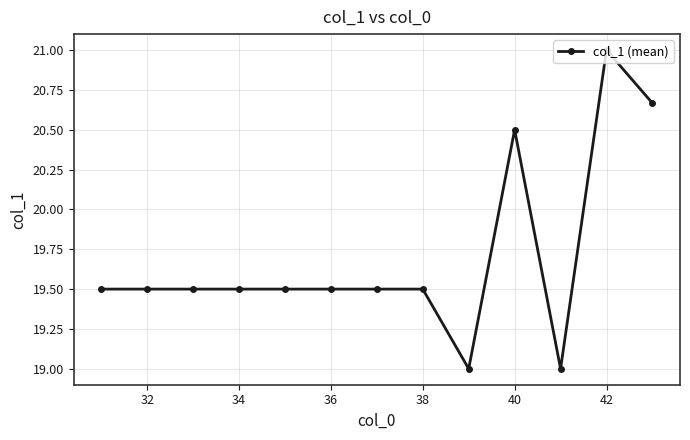

What is the sum of all values?

256.2